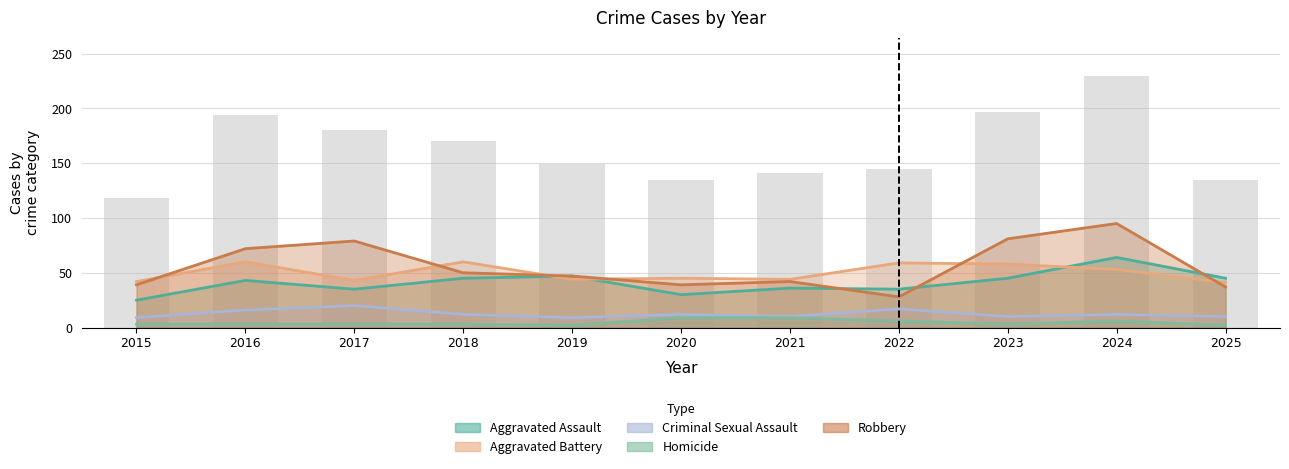

Reading right to left, list all the values displayed in this chart.

Aggravated Assault: 45	64	45	35	36	30	47	45	35	43	25
Aggravated Battery: 41	53	58	59	44	45	44	60	43	60	42
Criminal Sexual Assault: 10	12	10	17	10	12	9	12	20	16	9
Homicide: 2	6	3	6	9	9	2	3	3	3	3
Robbery: 37	95	81	28	42	39	47	50	79	72	39